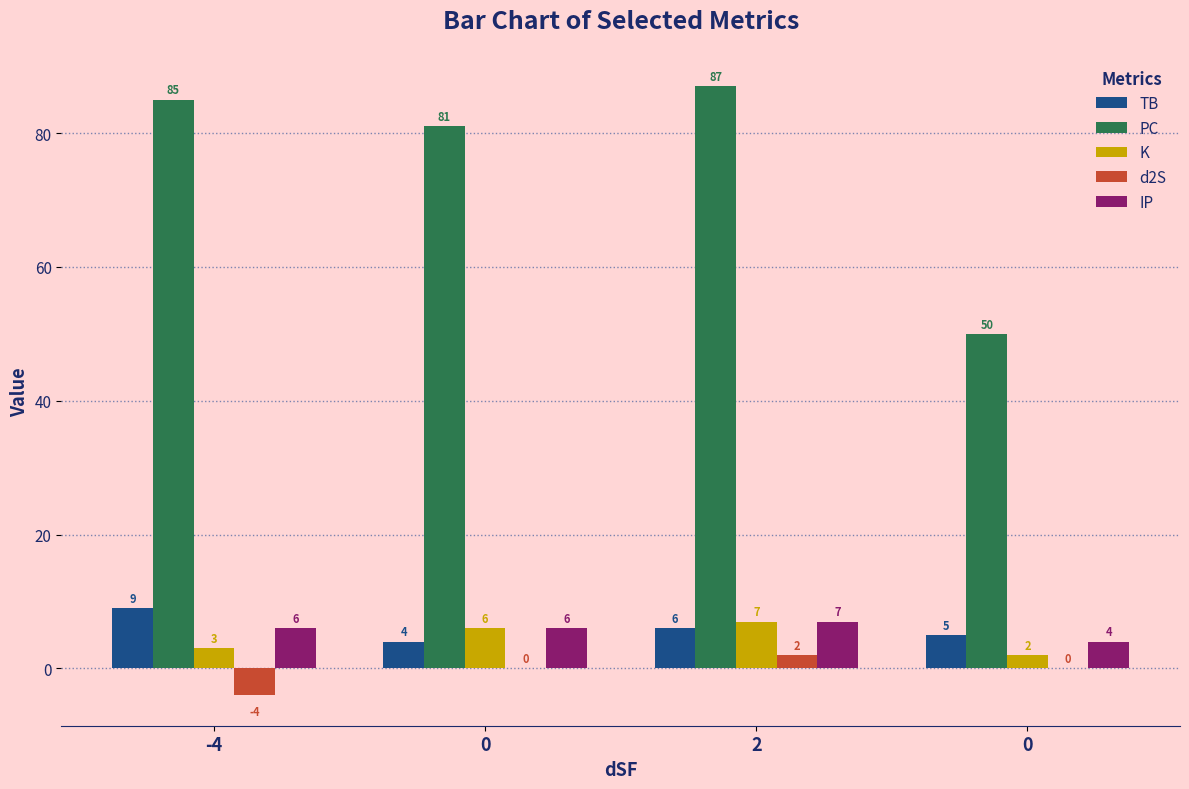

How many series are shown in this chart?

5